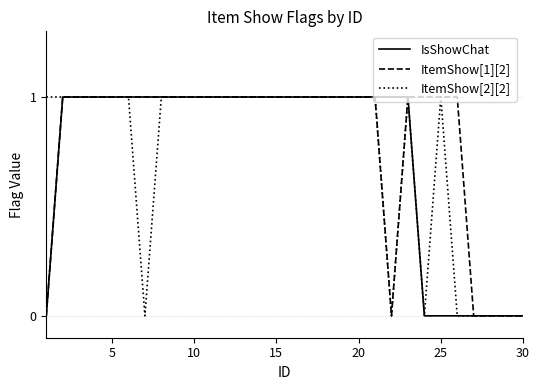

Which series has the largest total across all categories?

ItemShow[1][2]